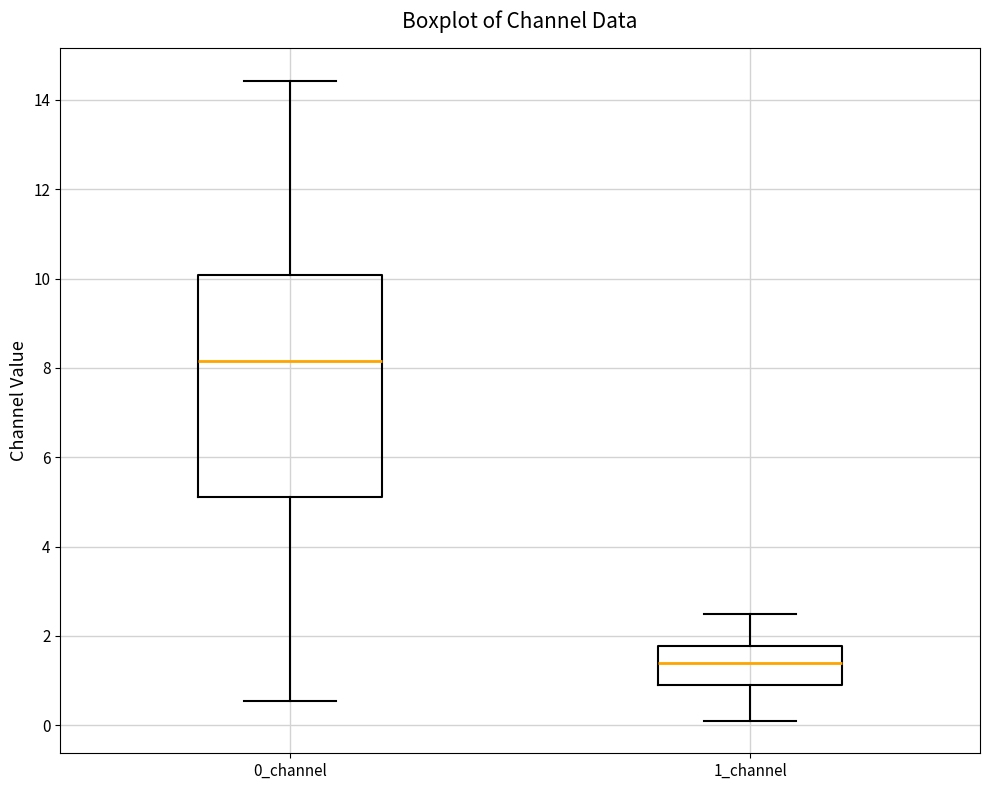

Reading left to right, read every box against the y-axis: the position of its median line, the range the box covers, and the ends of its whiskers. The values are not printed on the chart, so give them approximately, as read against the axis.

0_channel: median 8.2, box 5.2 to 10.0, whiskers 0.6 to 14.4
1_channel: median 1.4, box 0.8 to 1.8, whiskers 0.0 to 2.4